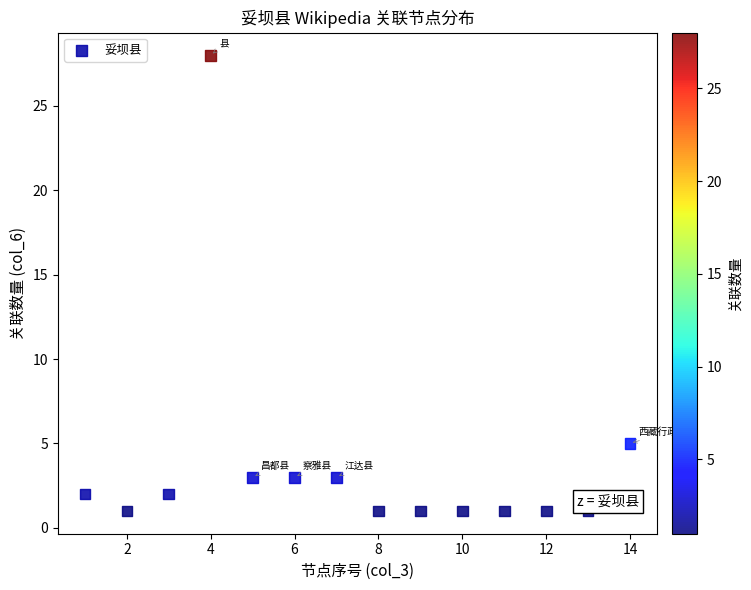

What is the range of X values (max minus min)?

13